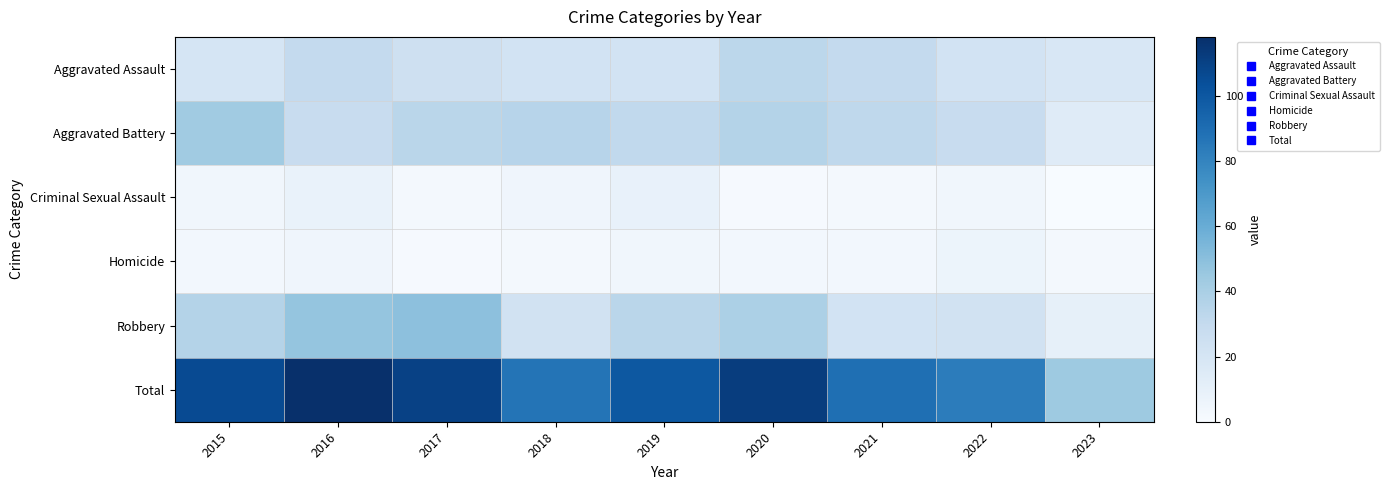

At which category is the sum across all series the highest?

2016